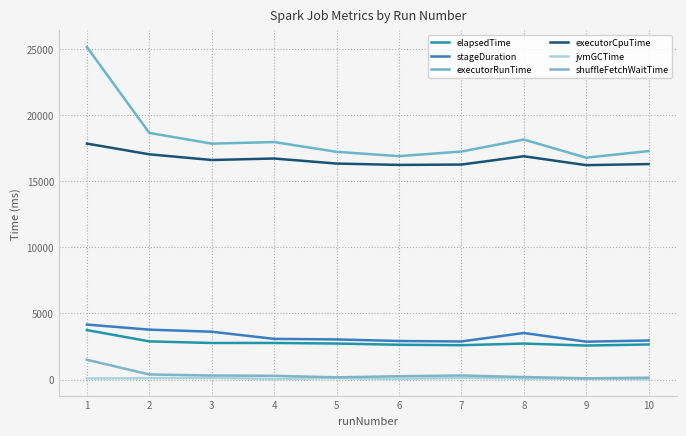

Reading left to right, extract all data points from this chart.

elapsedTime: 3743	2887	2766	2767	2724	2632	2598	2722	2573	2653
stageDuration: 4161	3776	3618	3077	3036	2917	2882	3523	2866	2954
executorRunTime: 25175	18673	17861	17980	17242	16913	17262	18171	16796	17299
executorCpuTime: 17865	17052	16622	16734	16352	16250	16276	16907	16231	16313
jvmGCTime: 78	99	129	42	108	46	130	75	53	40
shuffleFetchWaitTime: 1496	383	304	280	166	248	306	187	91	137